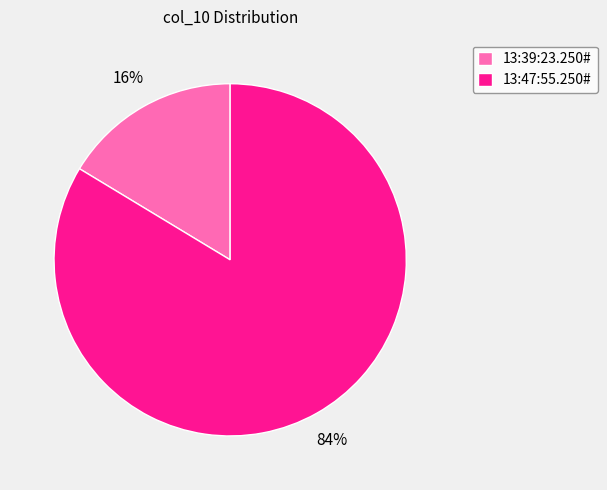

Is the sum of 13:47:55.250# and 13:39:23.250# greater than half?

Yes